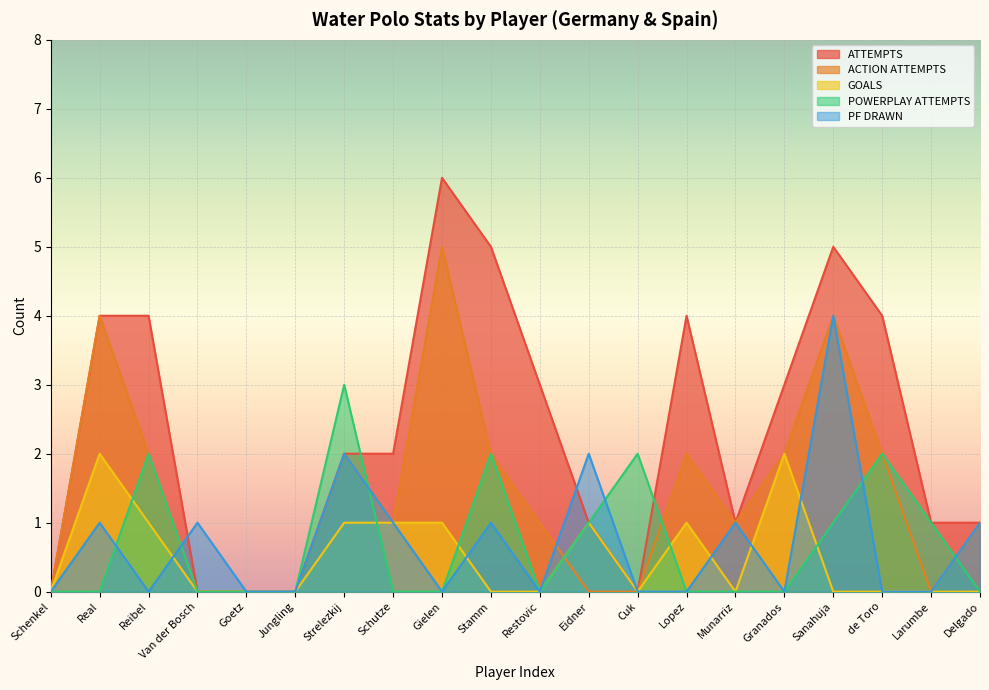

What position from the left is Gielen?

9